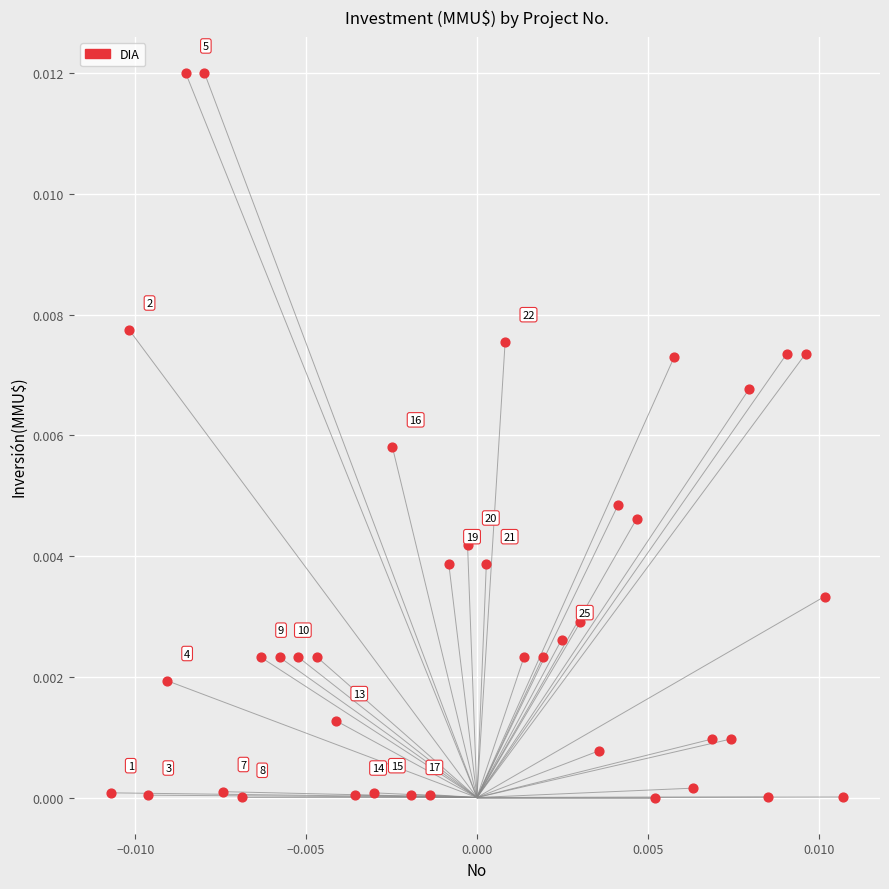

Count the number of points in this scatter plot.

40